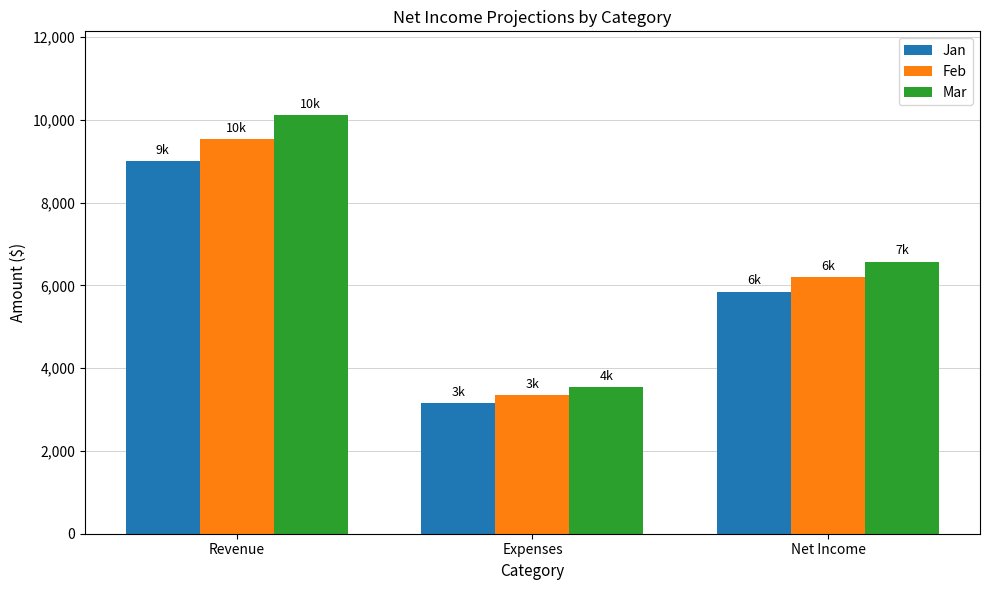

What position from the right is Net Income?

1